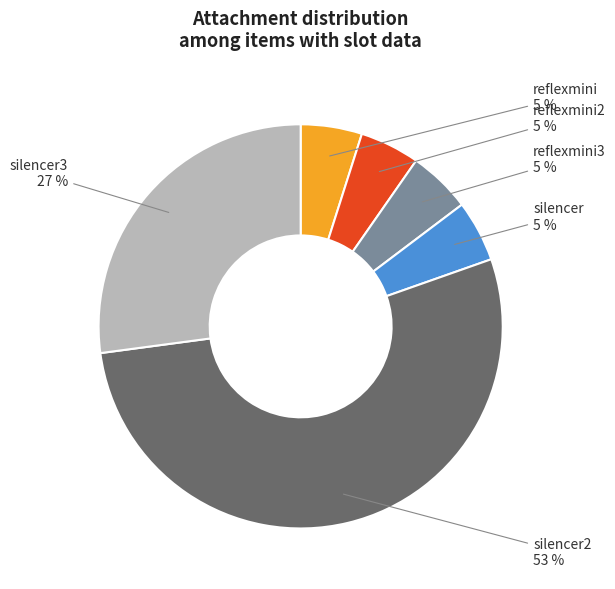

Is it true that reflexmini2 is 5% of the pie?

True